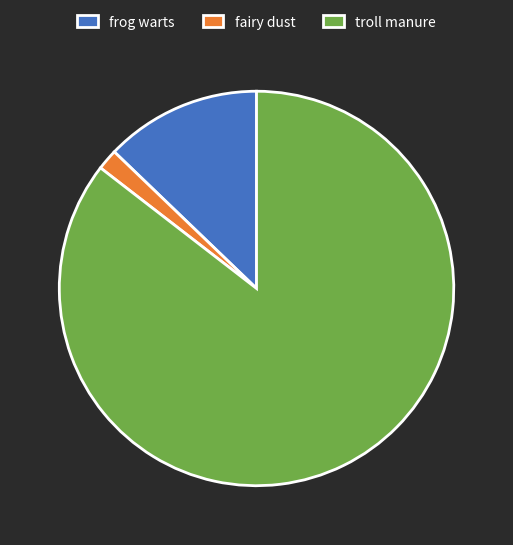

What is the ratio of the value at troll manure to the value at frog warts?

6.7